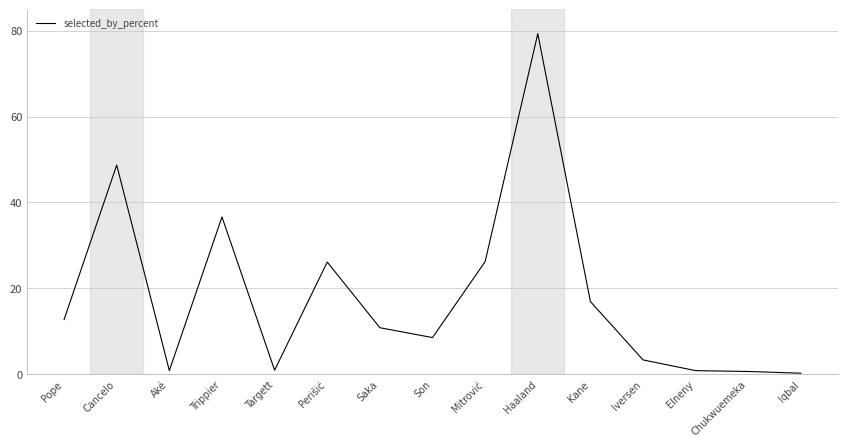

Where is the data nearest to the value 39?

Trippier